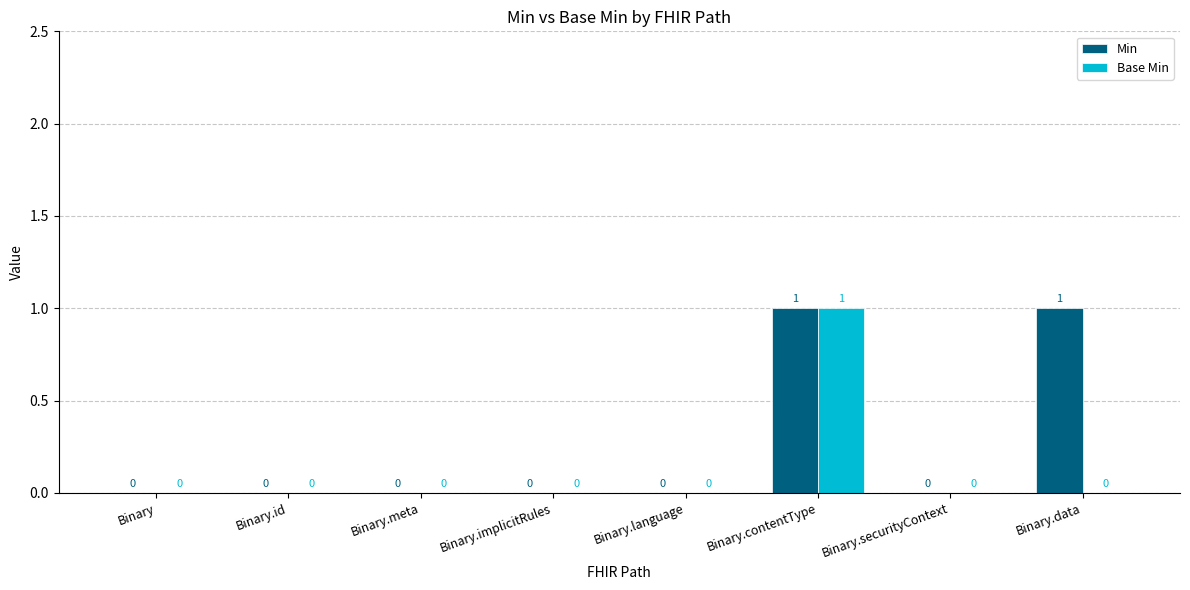

The Min series shows 0 at Binary. True or false?

True